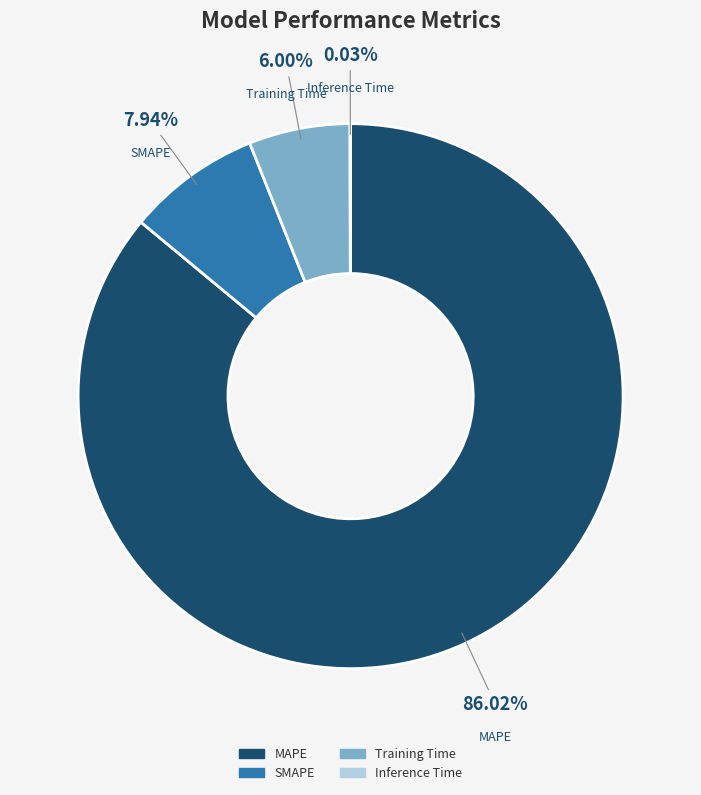

Which has a higher value, MAPE or Training Time?

MAPE